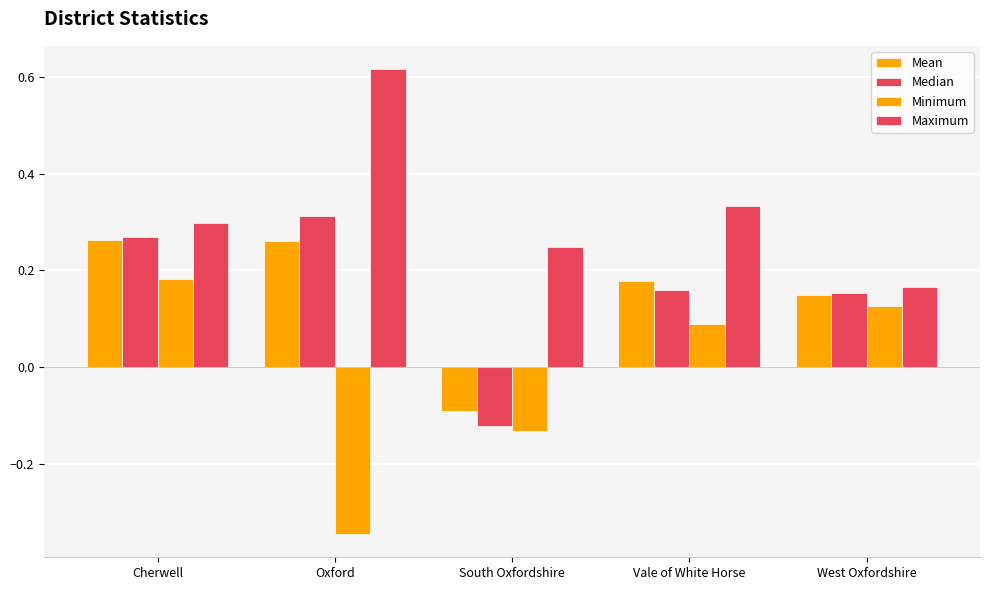

What is the maximum value shown in the chart?

0.6